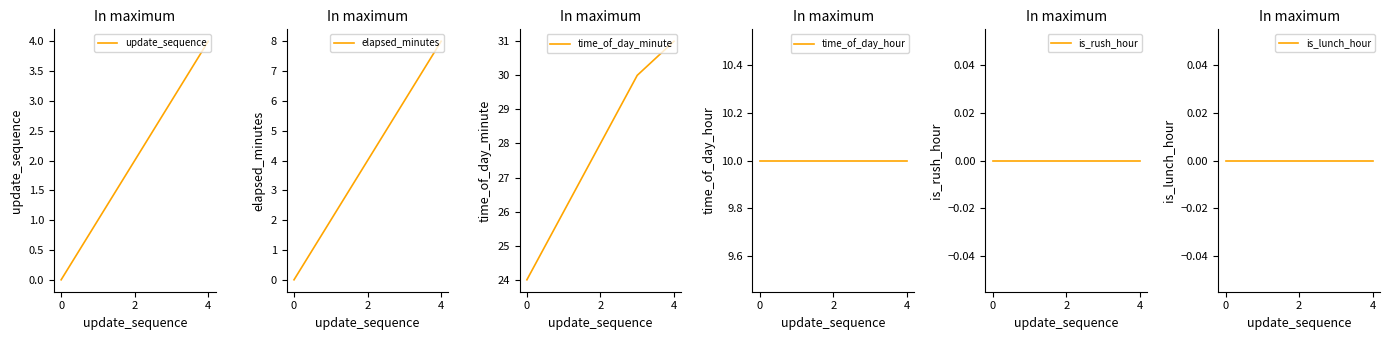

How many values in the elapsed_minutes series exceed 4?

2